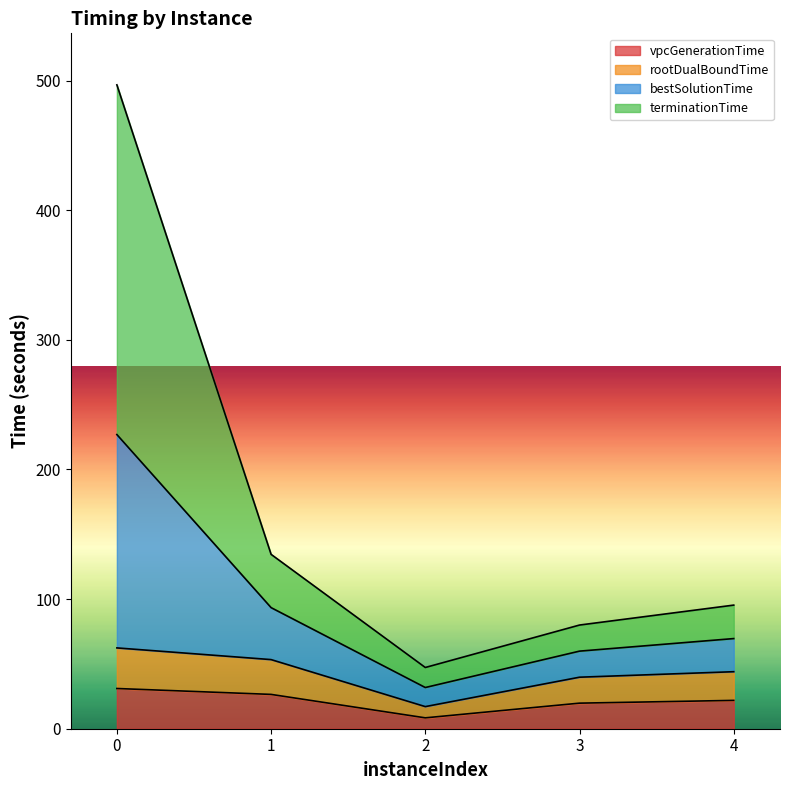

What are all the series names shown in the legend?

vpcGenerationTime, rootDualBoundTime, bestSolutionTime, terminationTime